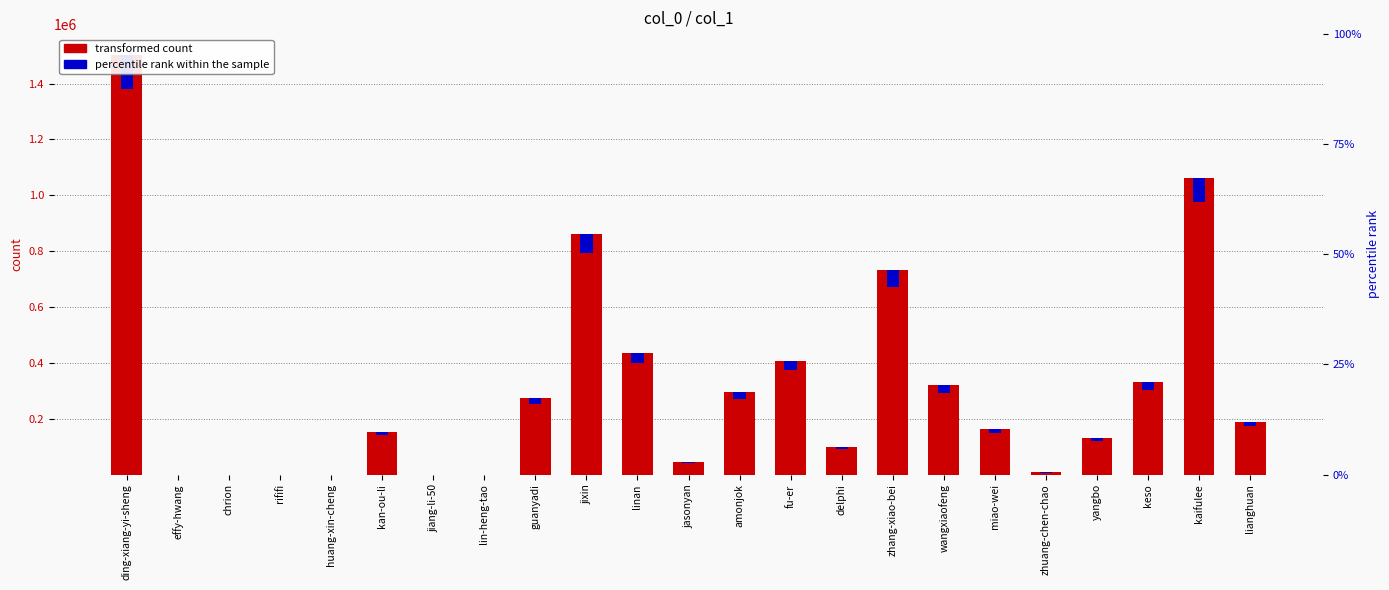

How many groups of bars are there?

23